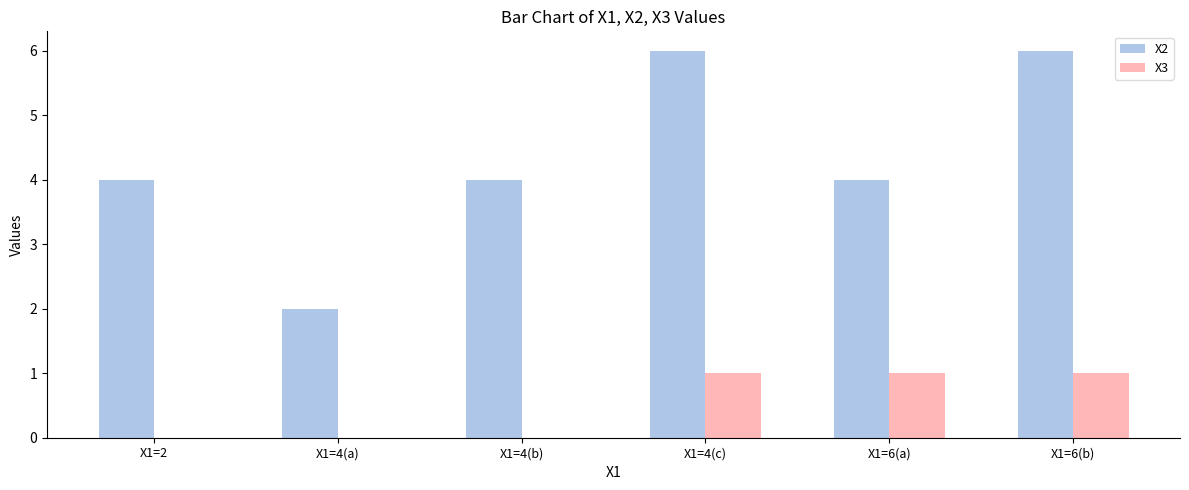

Which series changed the most between X1=4(a) and X1=6(b)?

X2